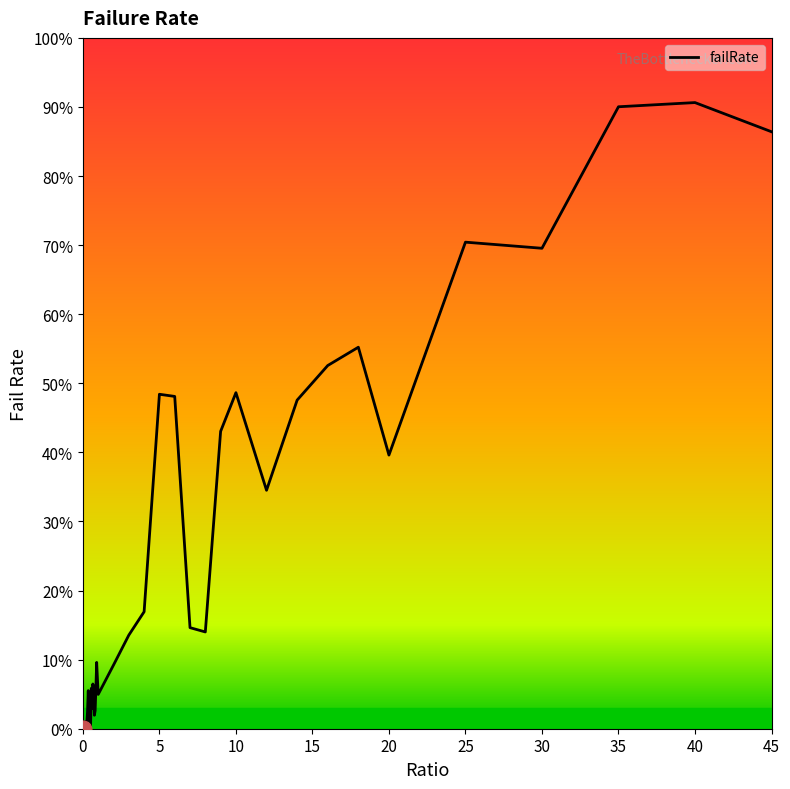

What is the difference between the maximum and minimum values?

90.6